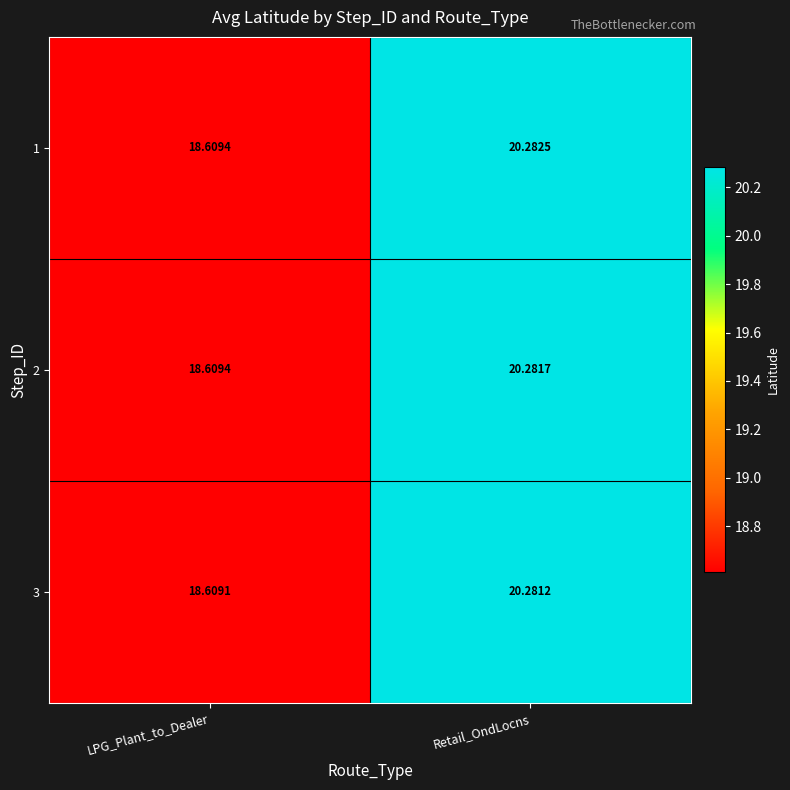

Is the value of 3 at LPG_Plant_to_Dealer greater than the value of 2 at LPG_Plant_to_Dealer?

No